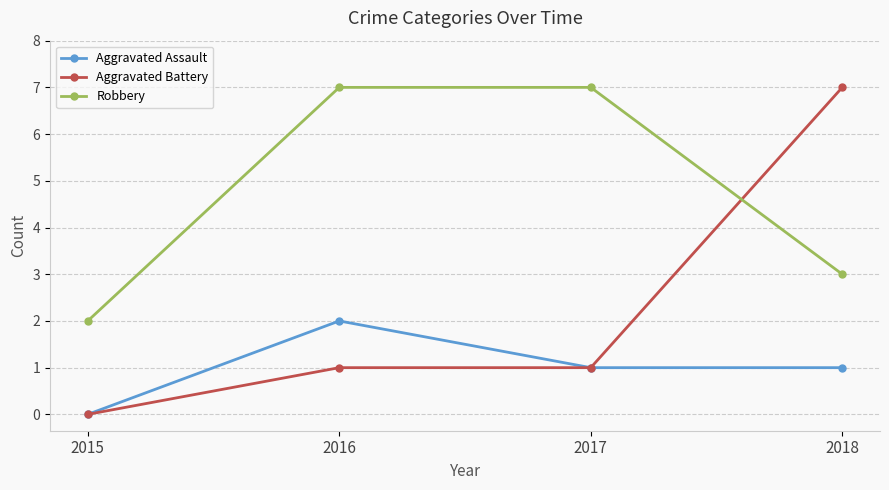

Rank the series by their average value, from lowest to highest.

Aggravated Assault, Aggravated Battery, Robbery